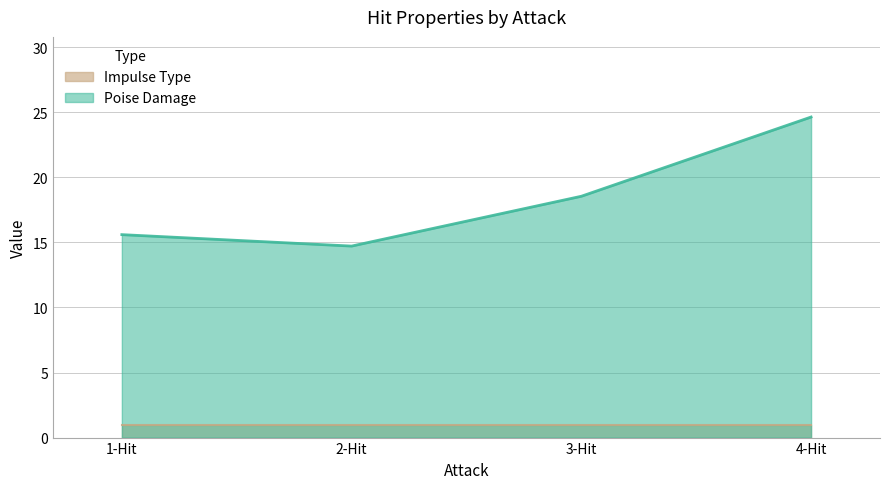

What is the sum of all Impulse Type values?

4.0